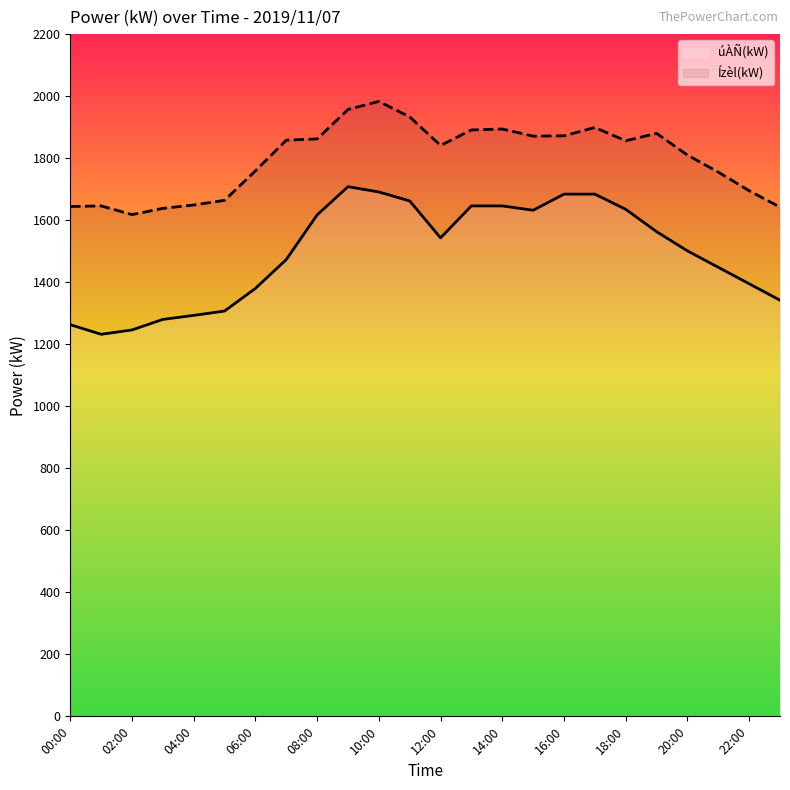

The úÀÑ(kW) series shows 724 at 14:00. True or false?

False